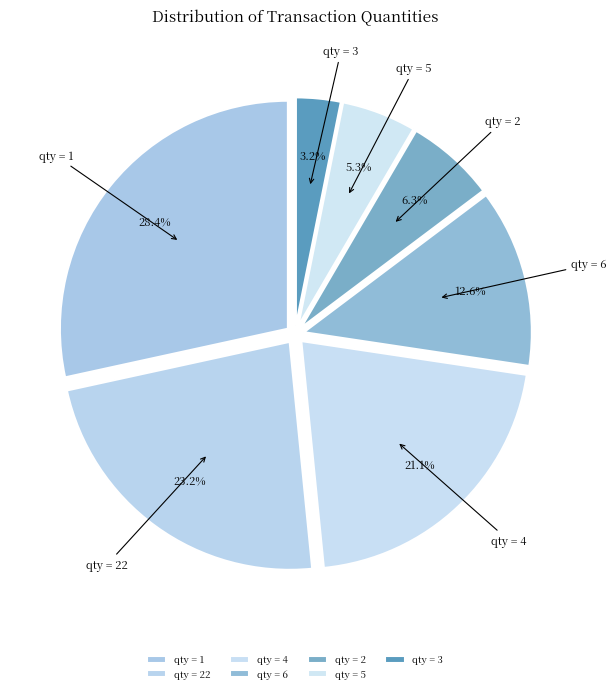

What is the largest slice in the pie chart?

qty = 1